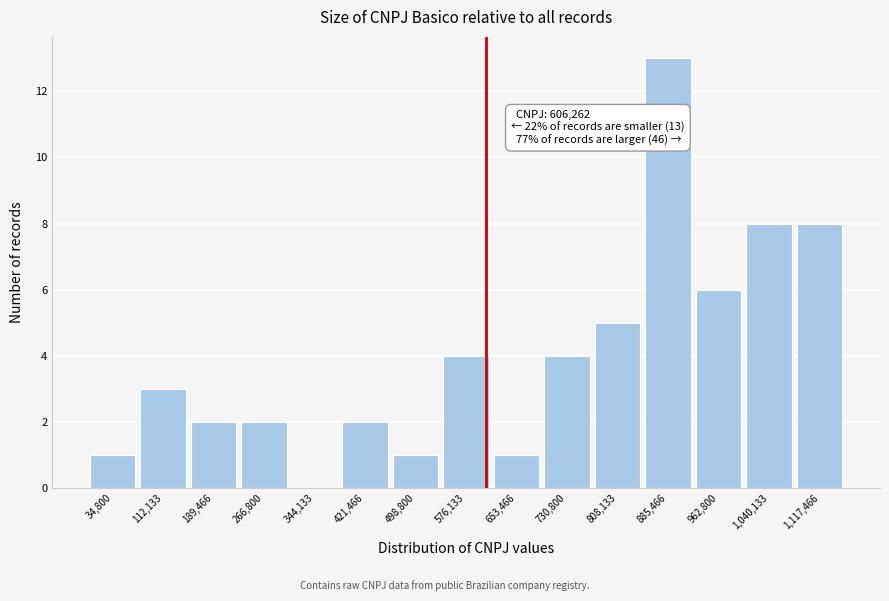

Which range on the x-axis has the tallest bar?

850000 to 930000